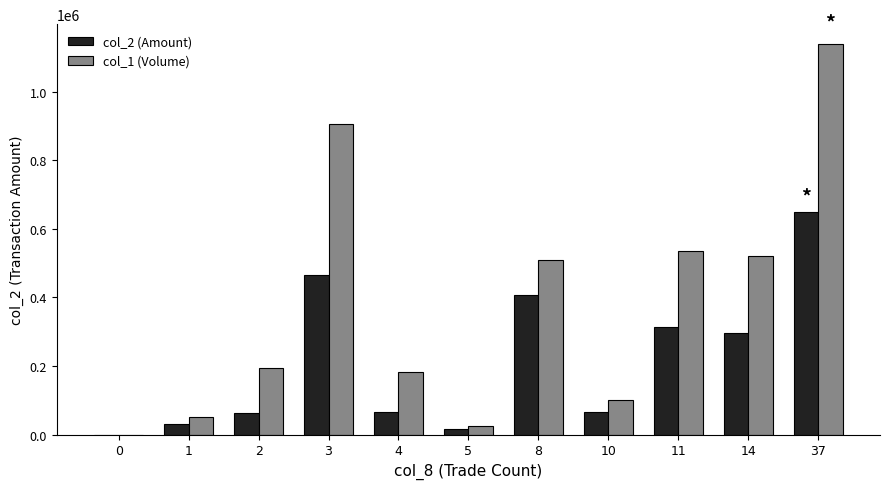

What are all the series names shown in the legend?

col_2 (Amount), col_1 (Volume)